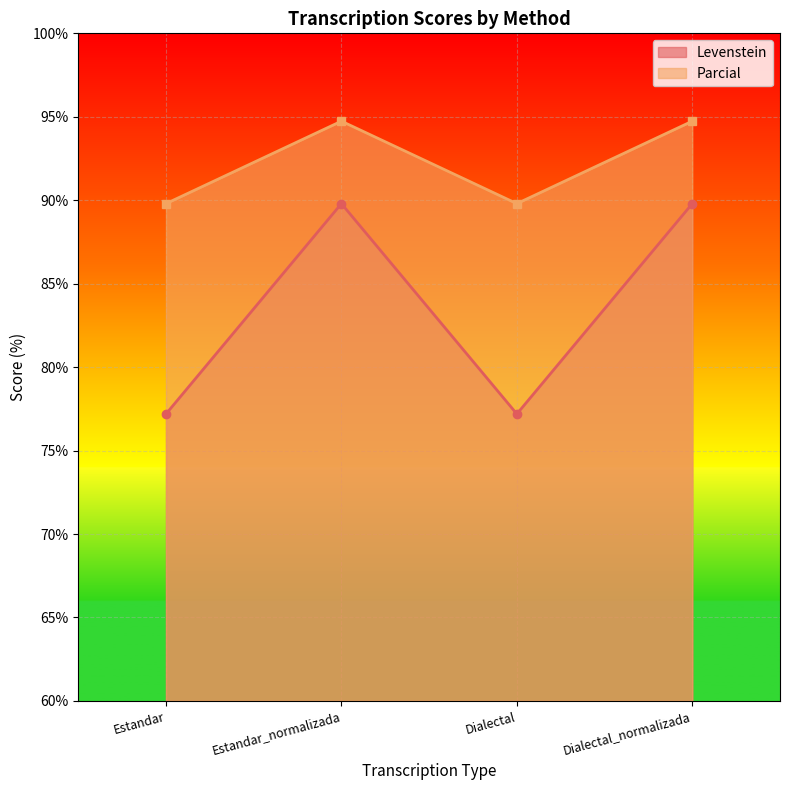

Which series changed the most between Estandar and Dialectal?

Levenstein